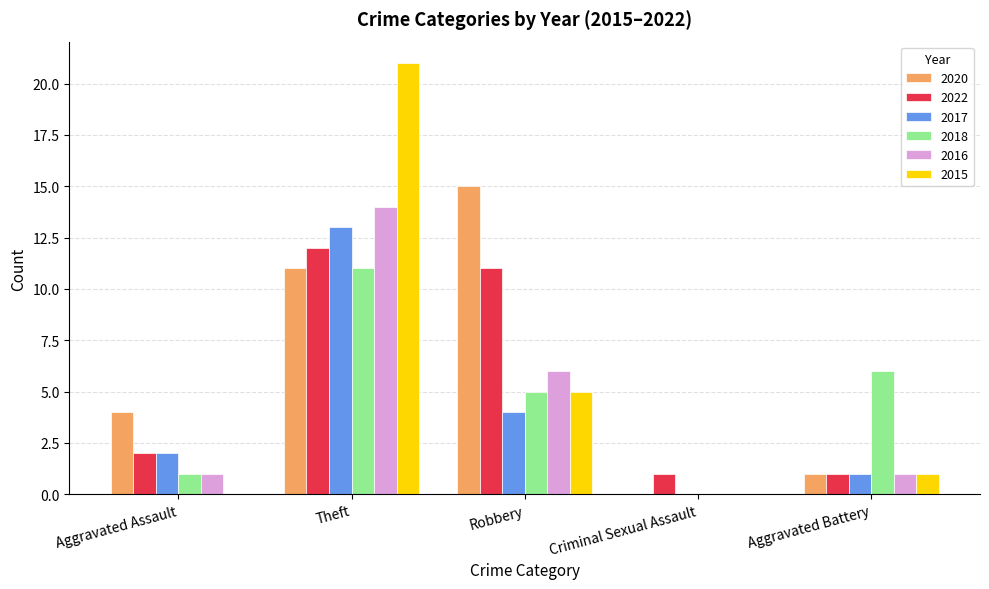

What is the sum of the 2018 values at Theft and Aggravated Battery?

17